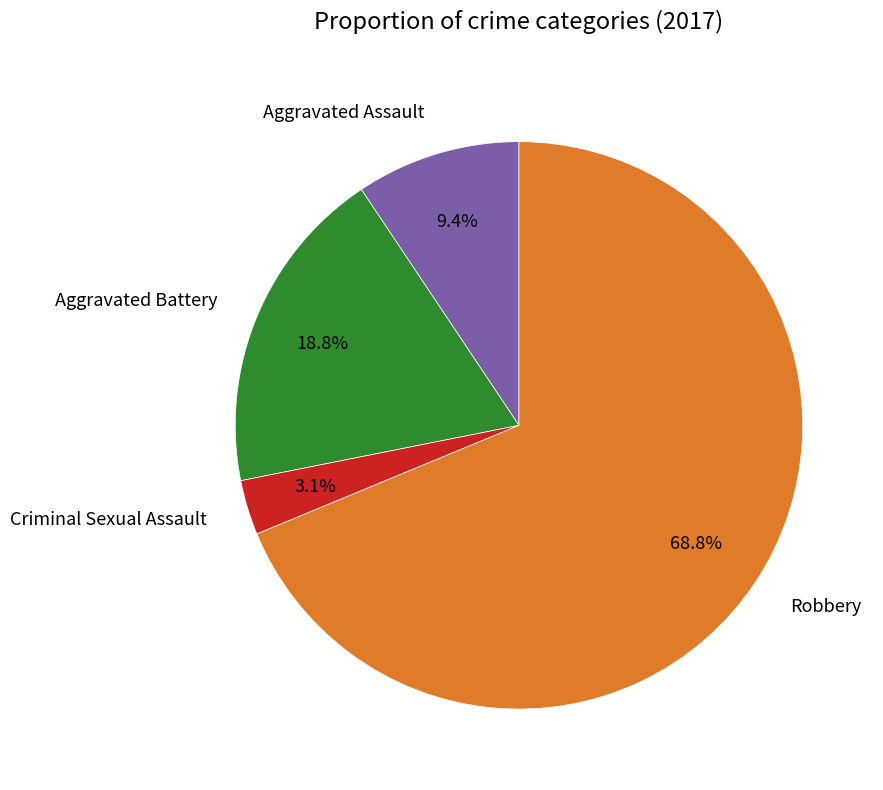

To the nearest percent, what is the difference between the Aggravated Assault and Aggravated Battery slice percentages?

9%